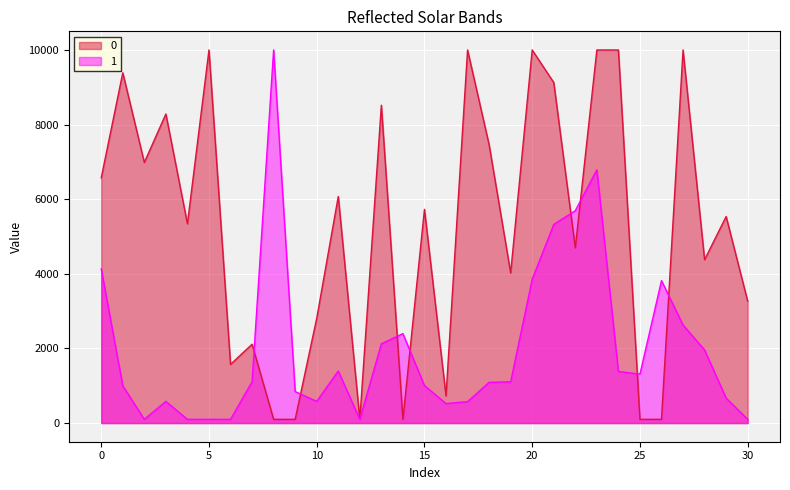

What is the greatest value displayed?

10000.0